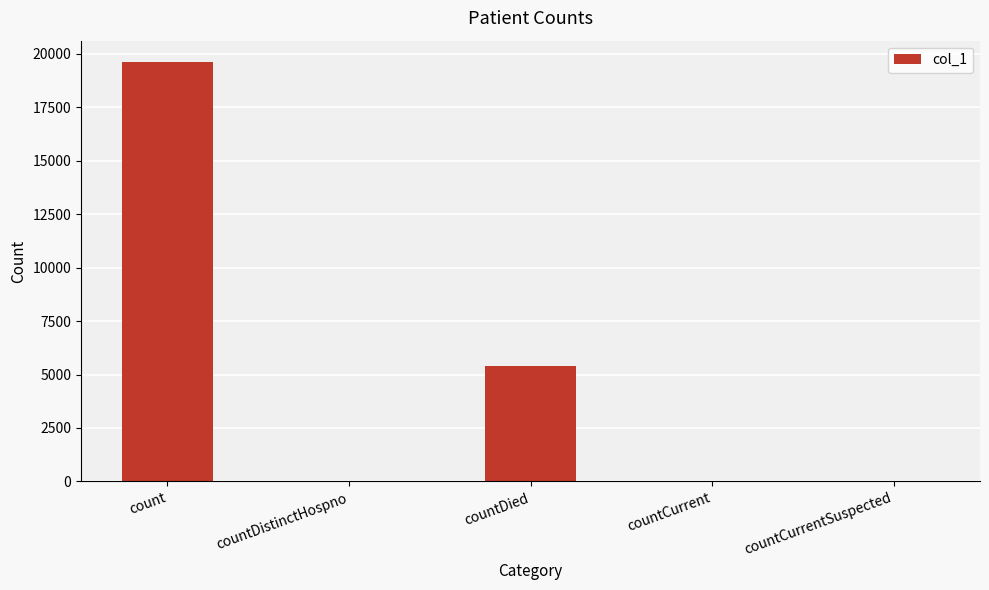

Between countDied and countDistinctHospno, which is larger?

countDied